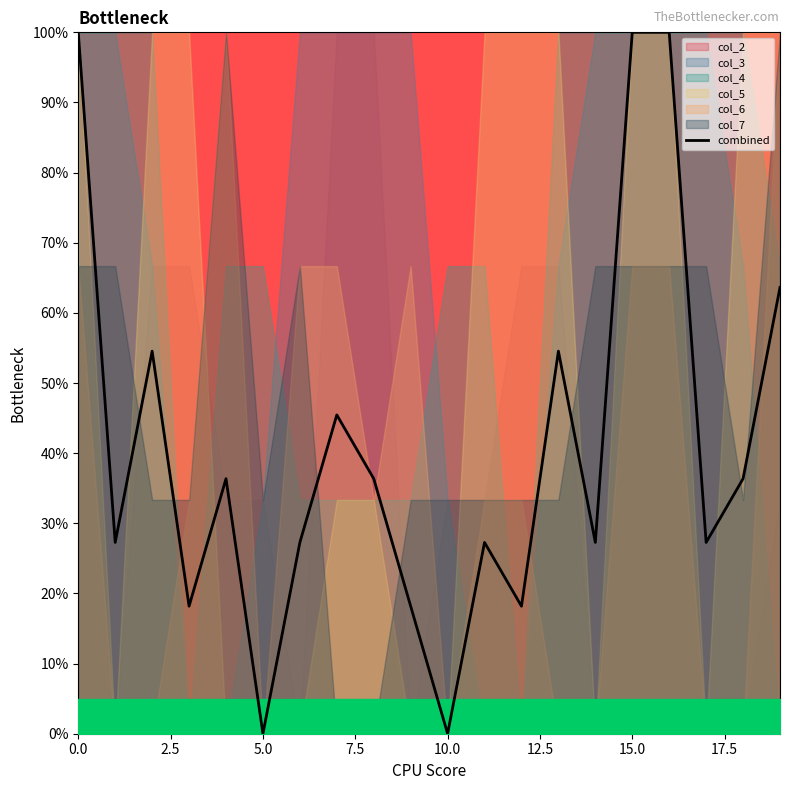

Reading left to right, what are all the values shown in this chart?

100.0	27.3	54.5	18.2	36.4	0.0	27.3	45.5	36.4	18.2	0.0	27.3	18.2	54.5	27.3	100.0	100.0	27.3	36.4	63.6